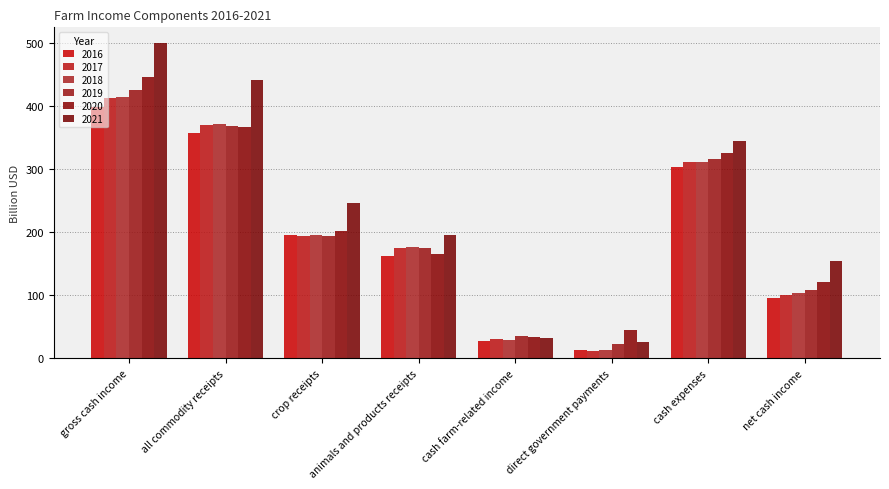

Between animals and products receipts and cash expenses, which is larger?

cash expenses